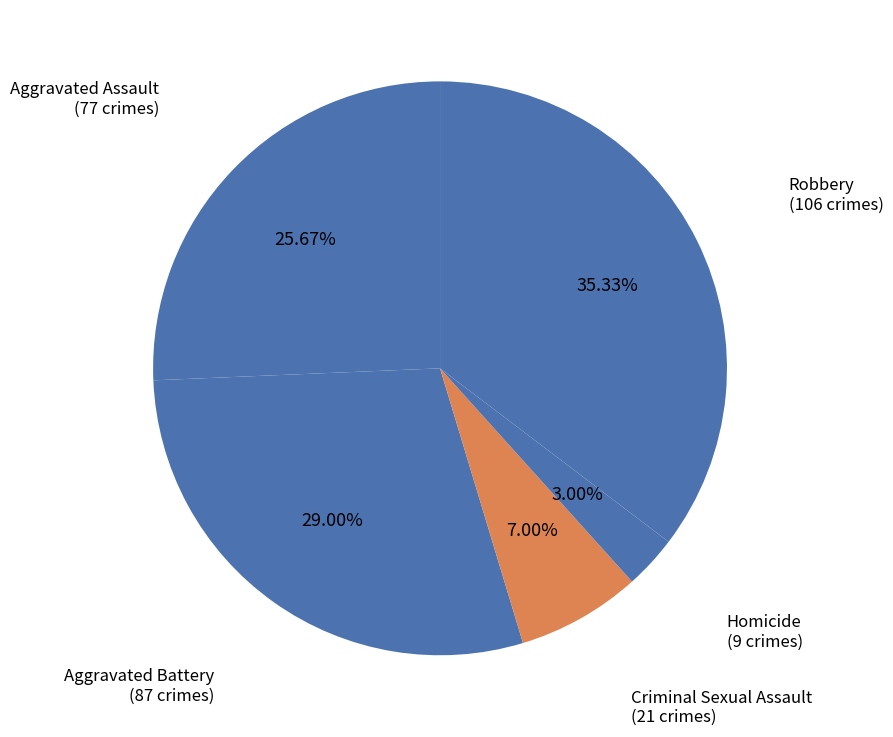

To the nearest percent, what percentage of the pie is Aggravated Assault?

26%